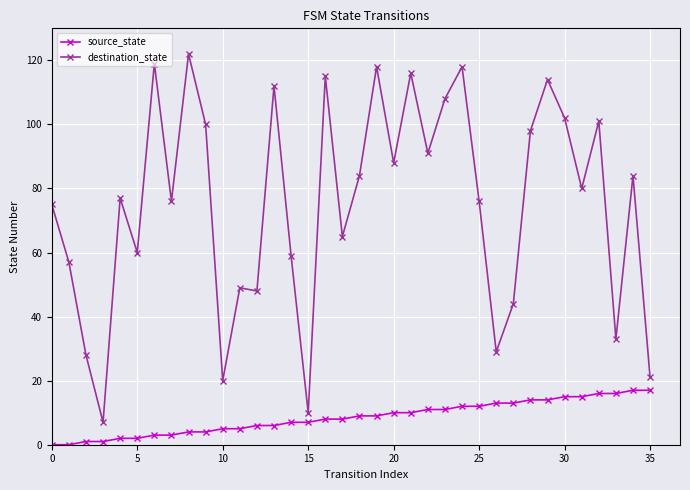

Rank the series by their average value, from lowest to highest.

source_state, destination_state